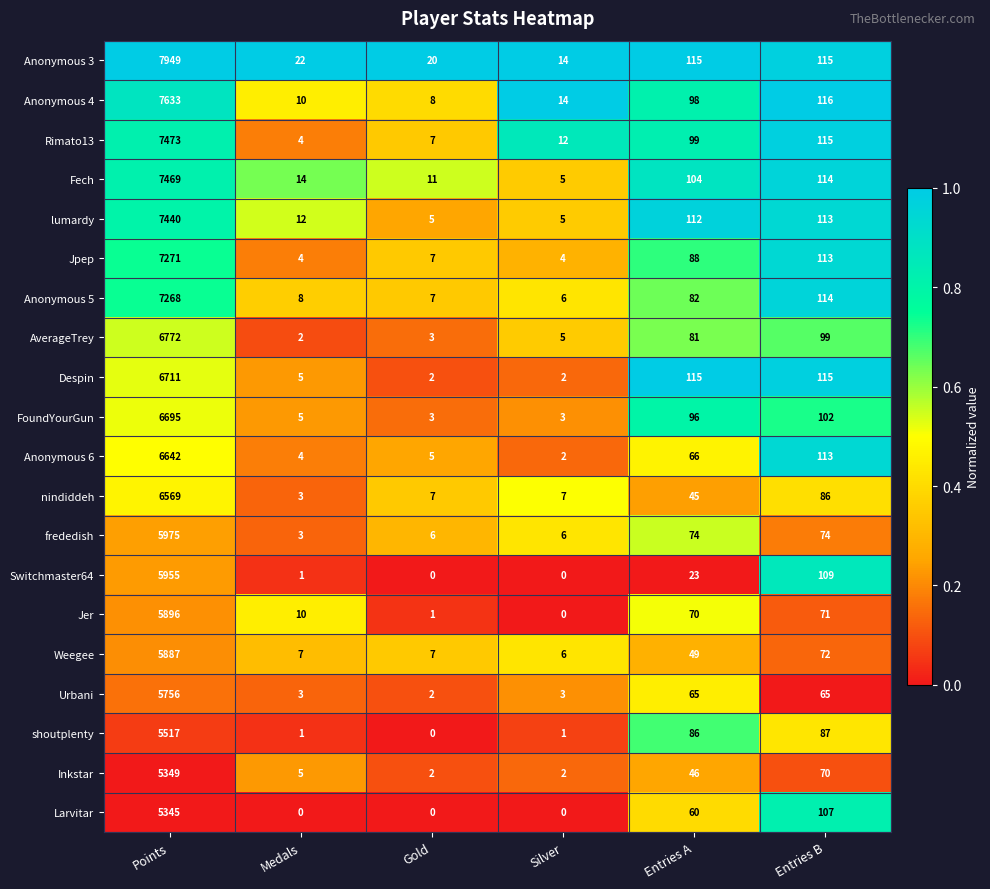

What is the approximate value of nindiddeh at Entries A, to the nearest 50?

50